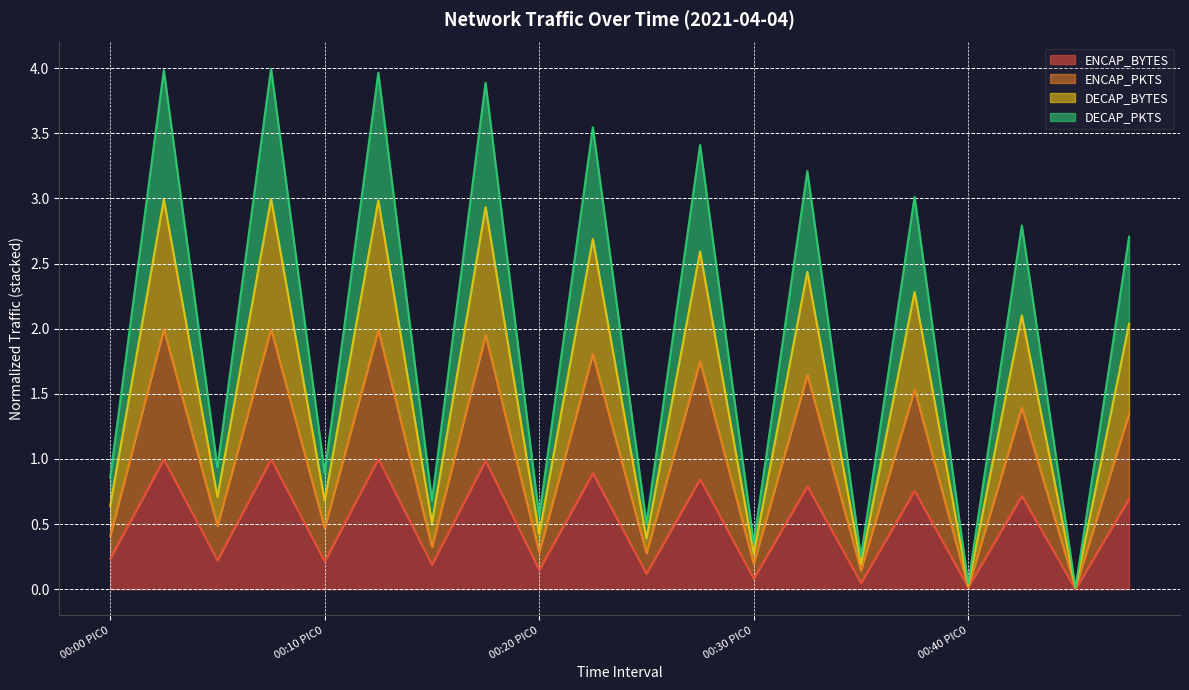

What is the total value across all series at 00:20 PIC0?

0.6